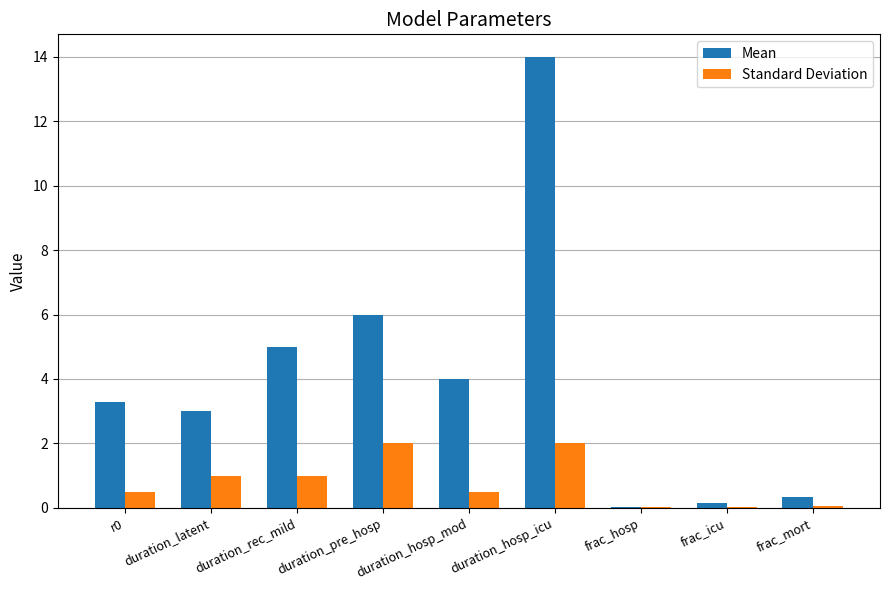

What is the maximum value for Standard Deviation?

2.0